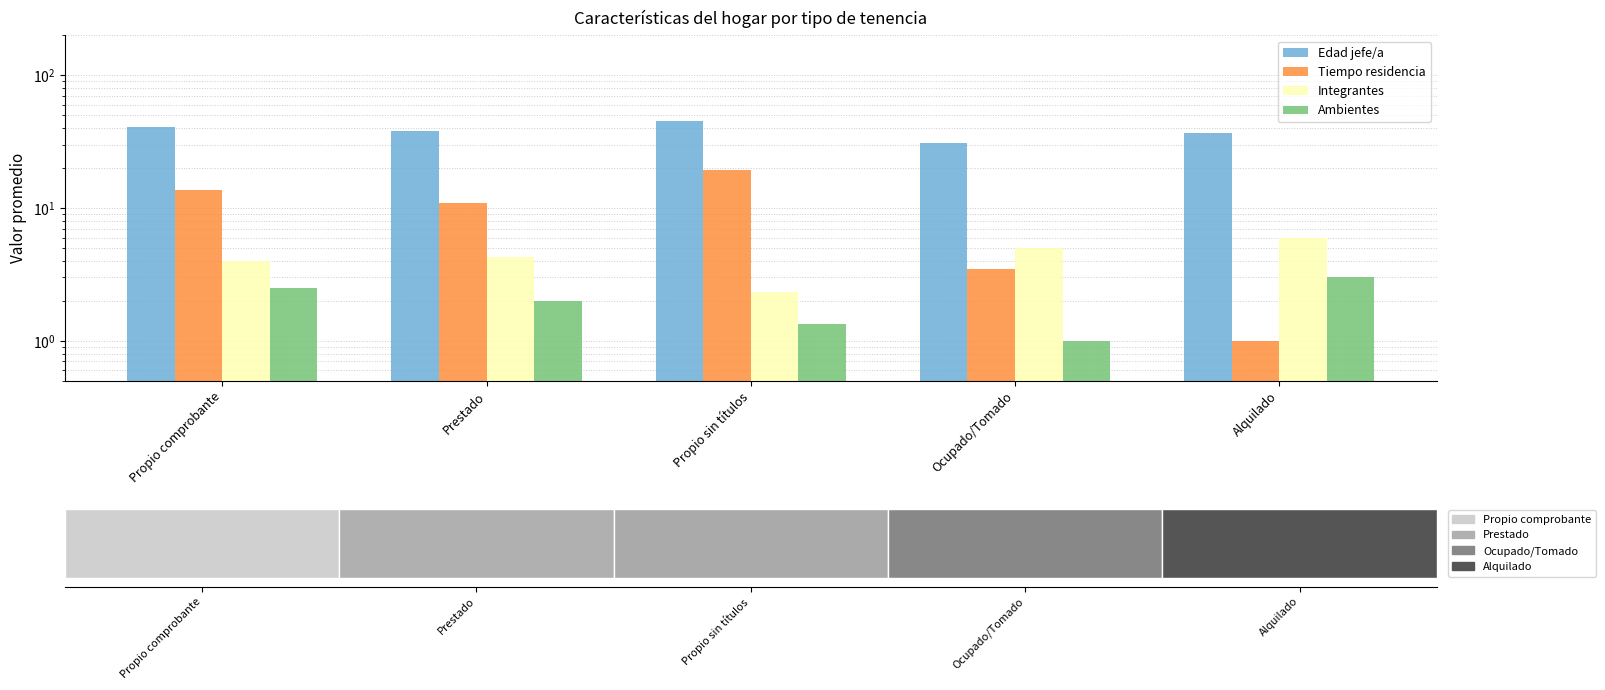

Which series has the largest total across all categories?

Edad jefe/a